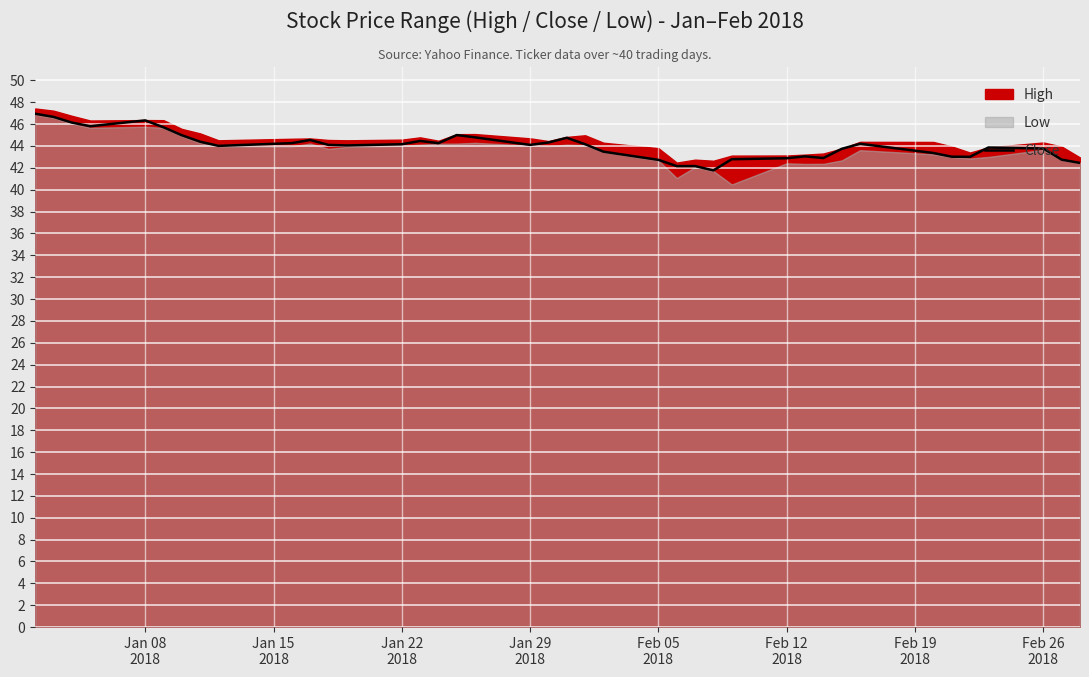

What is the highest value of the Close series?

47.0